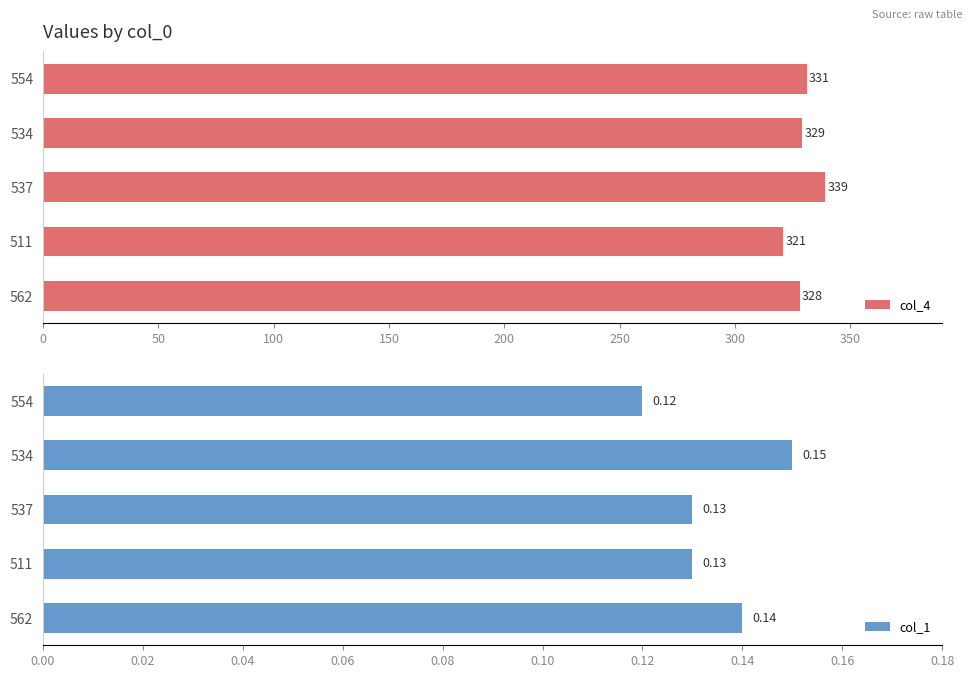

Is it true that col_4 equals 321 at 511?

True